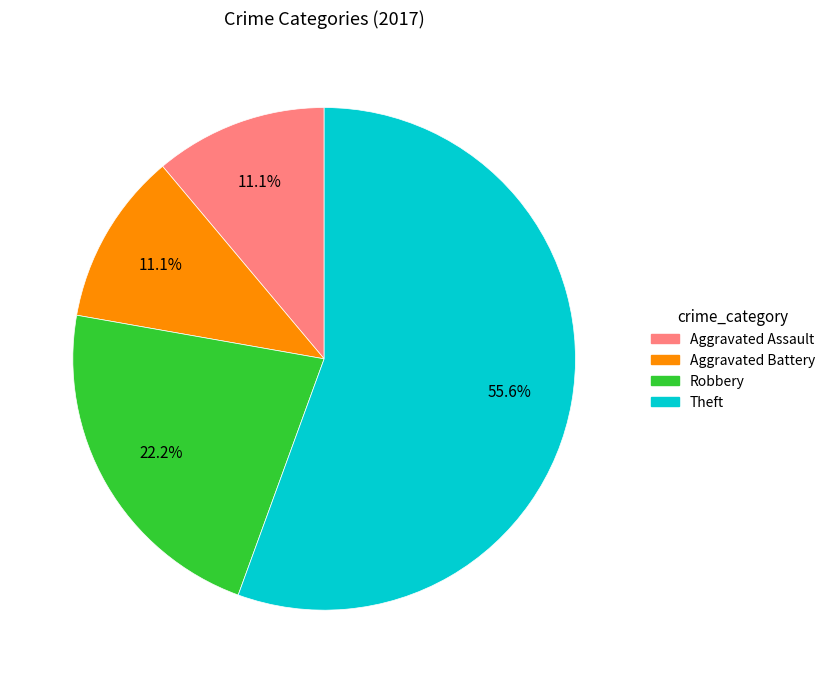

Is there a majority slice in this chart?

Yes